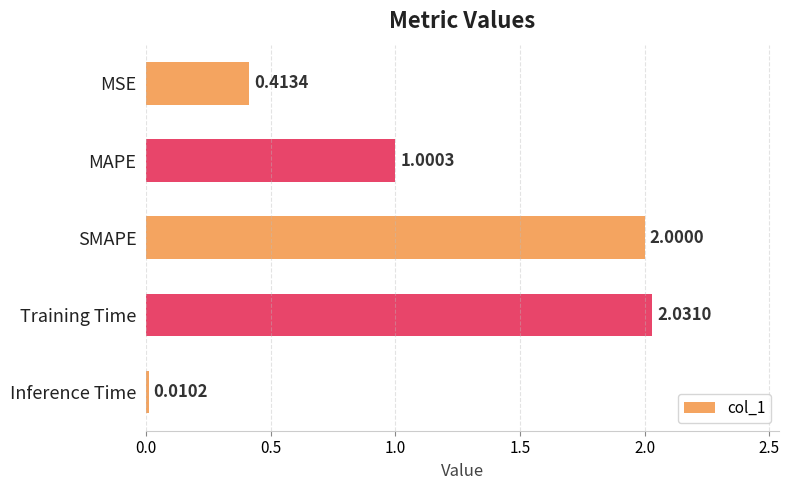

Which category has the lowest value across all series?

Inference Time